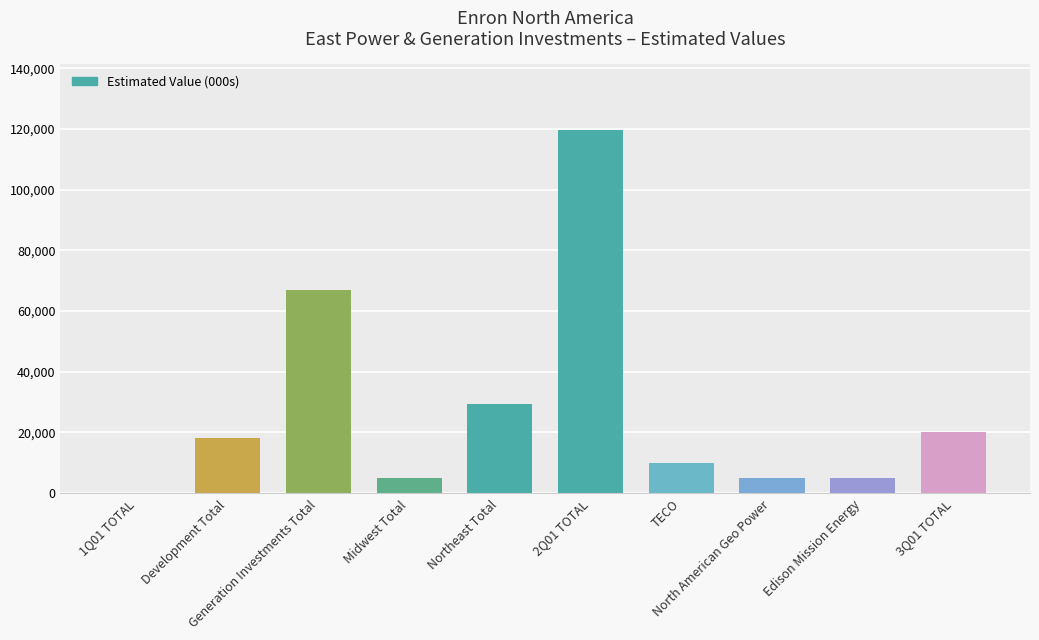

Are the bars horizontal?

No